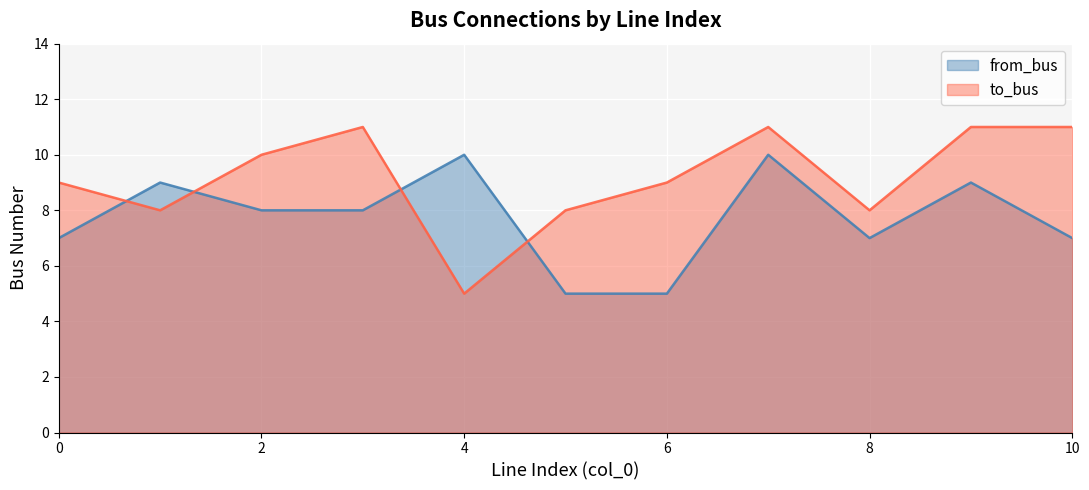

How many lines are shown in the chart?

2